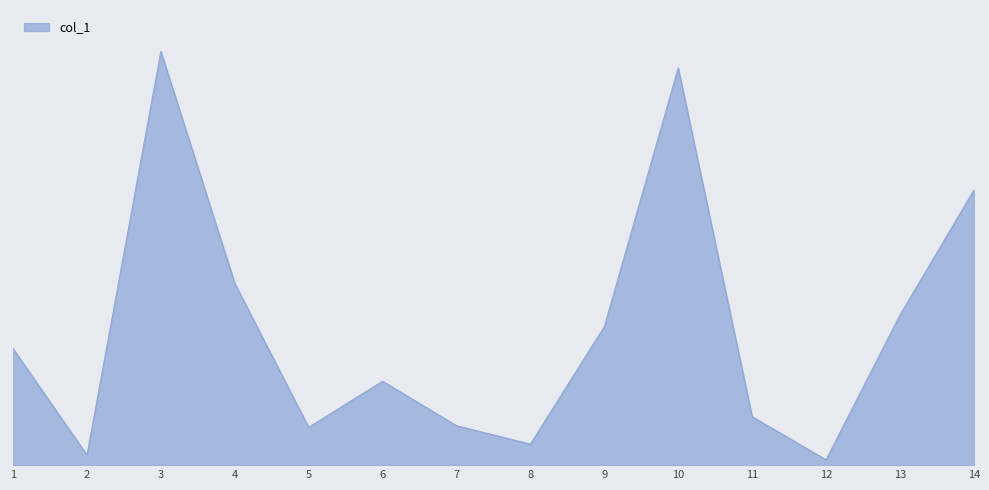

Does the chart display data point markers on the line(s)?

No